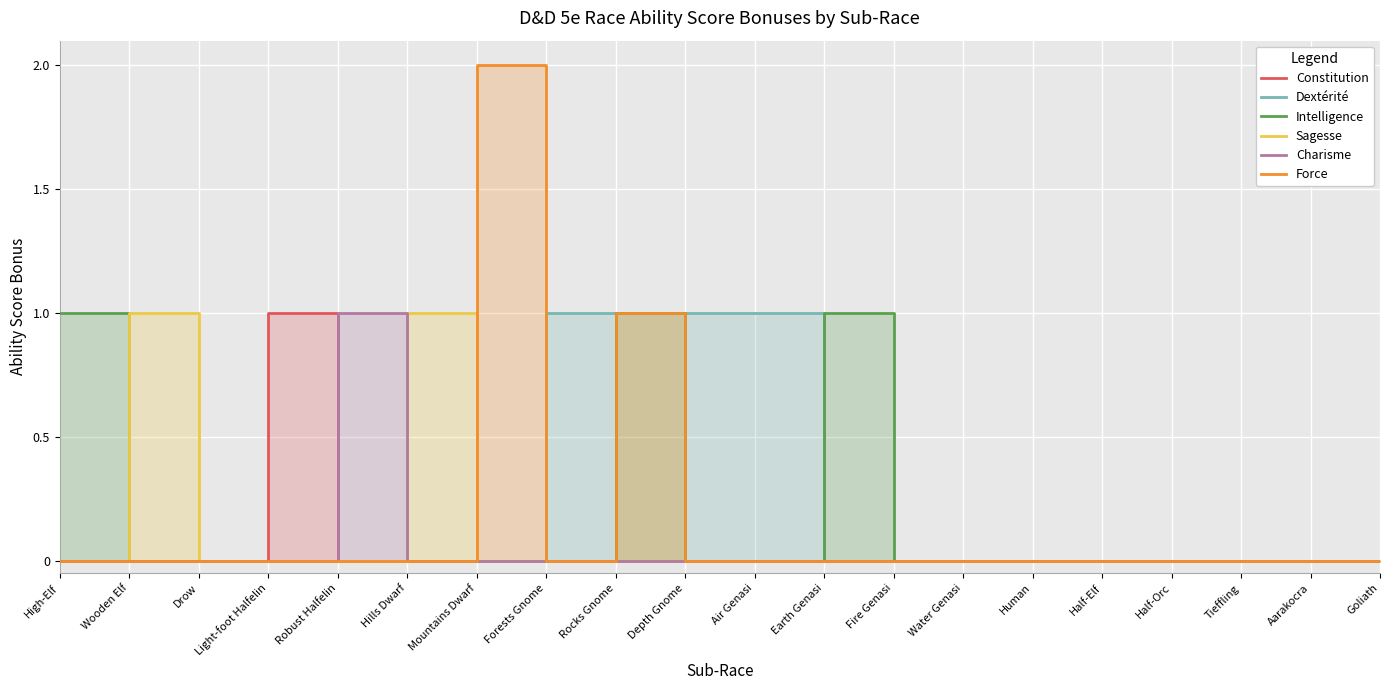

True or false: Dextérité and Sagesse intersect in this chart.

False